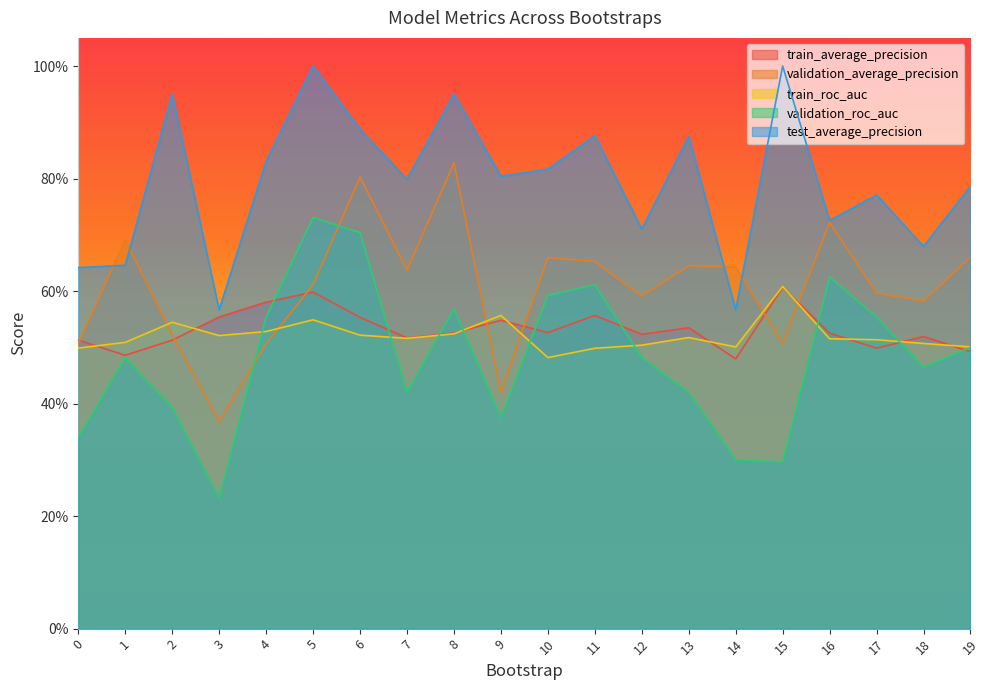

What is the smallest value displayed?

0.2